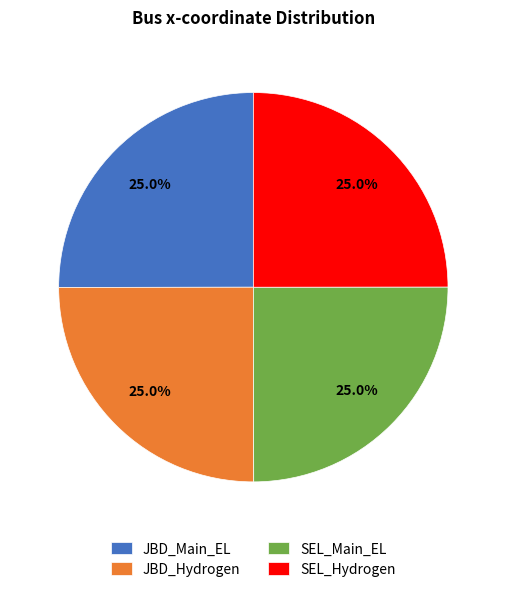

To the nearest percent, what portion does SEL_Hydrogen represent?

25%